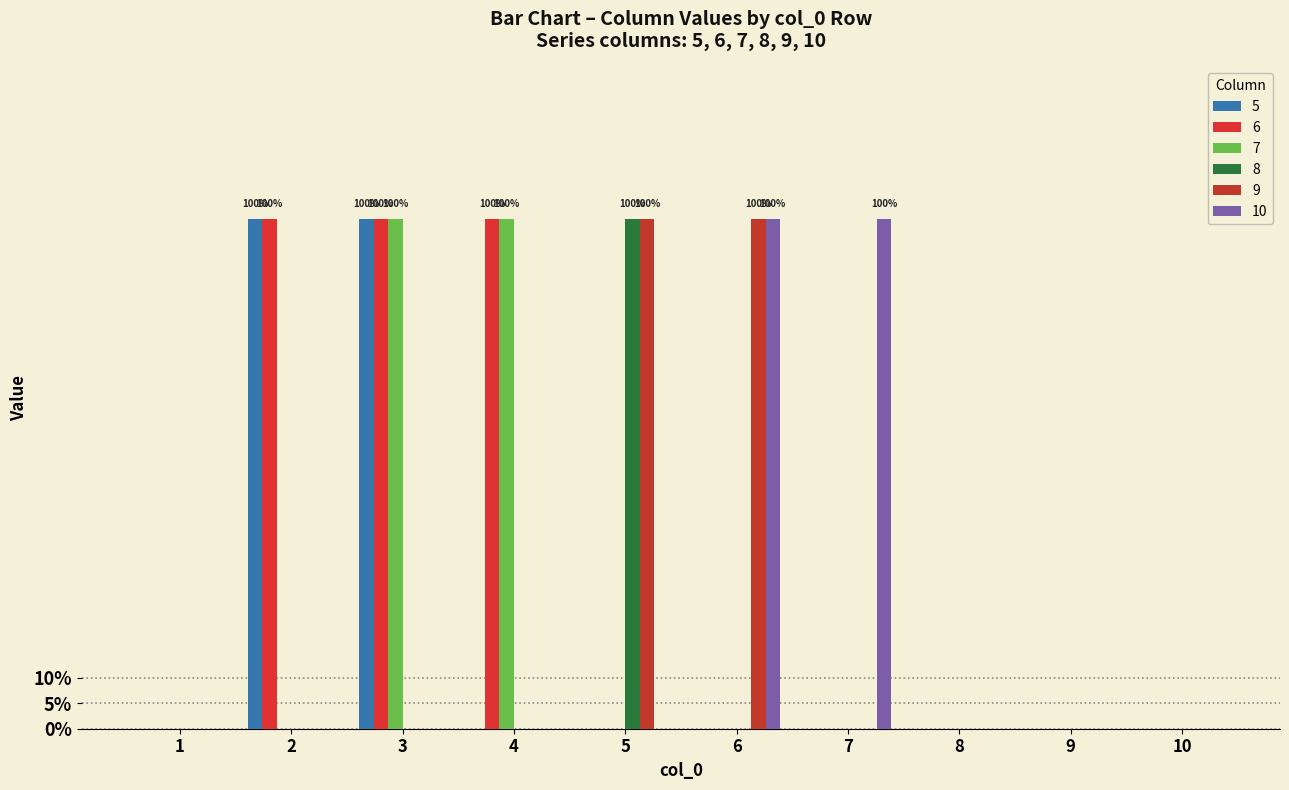

At how many categories does at least one series exceed 0?

6